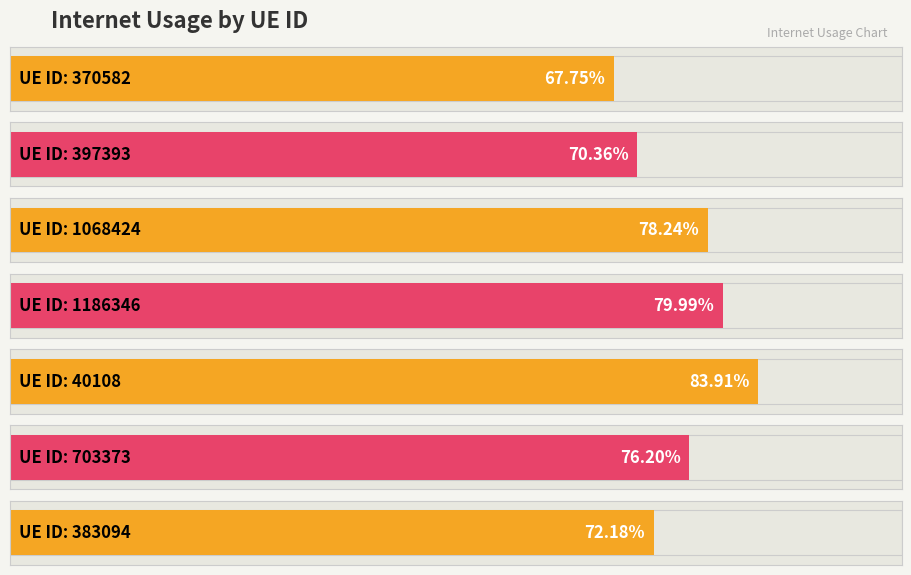

At which category does the chart reach its peak across all series?

40108